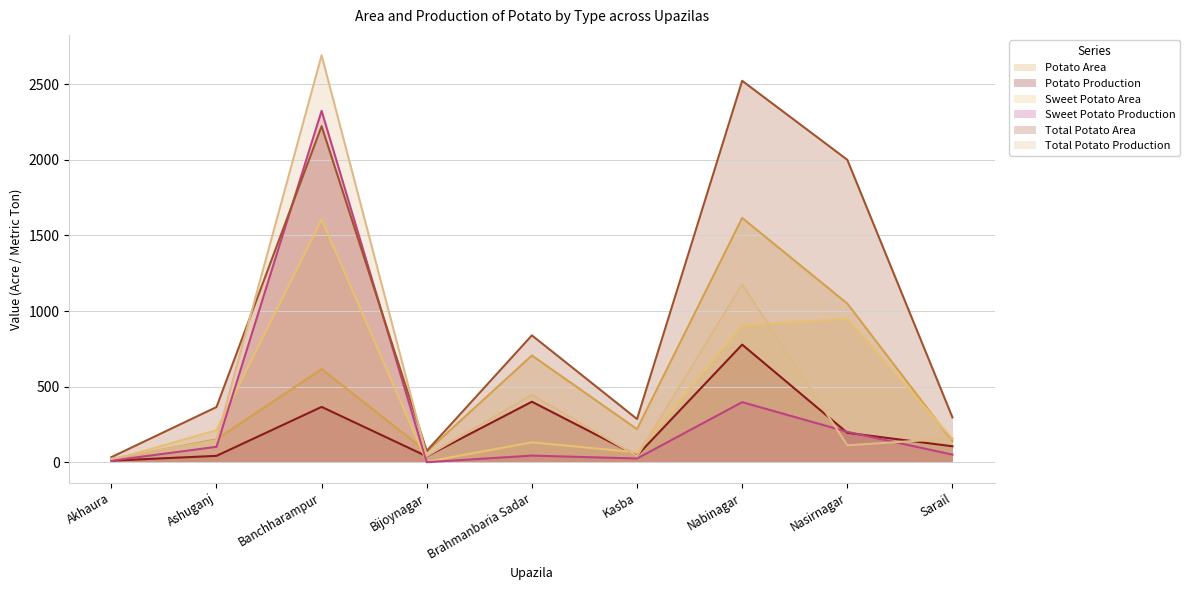

How many values in the Sweet Potato Production series are below 51?

4